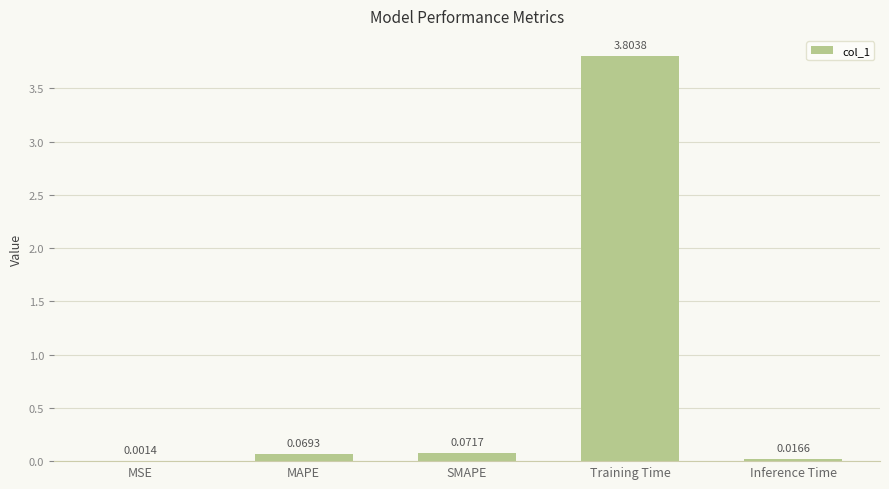

Which label corresponds to the largest value in the chart?

Training Time